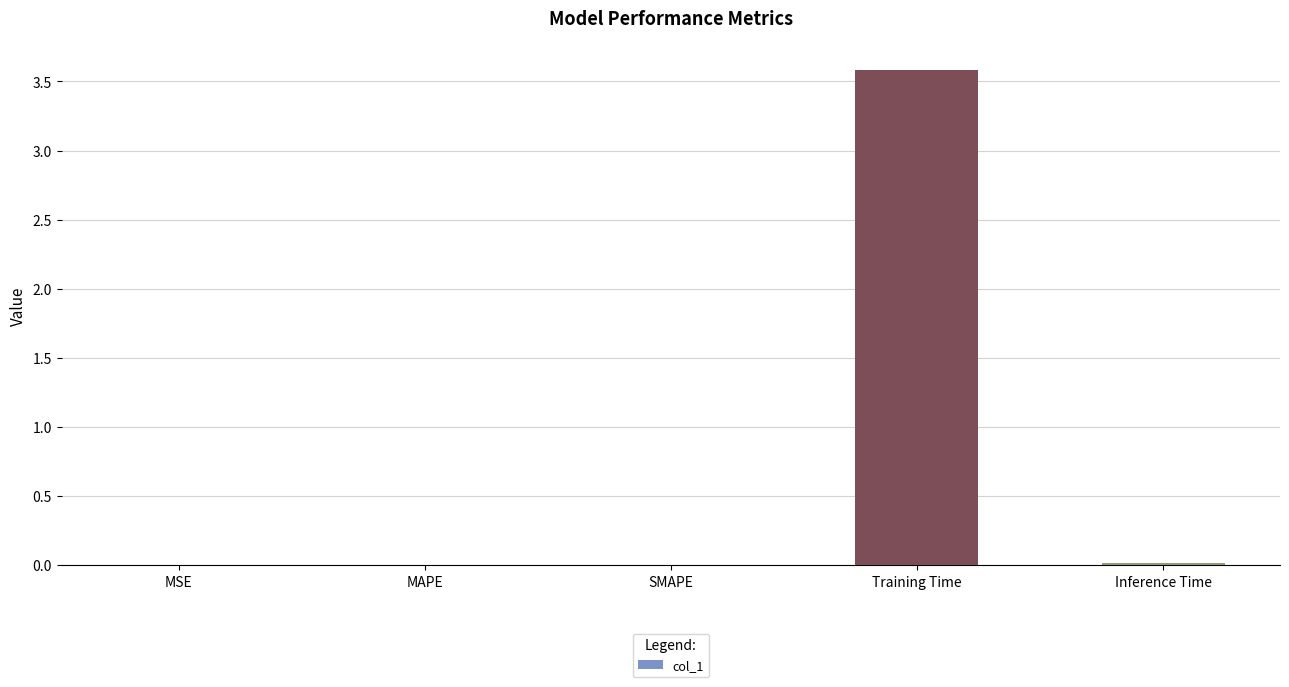

Between MSE and Training Time, which is larger?

Training Time